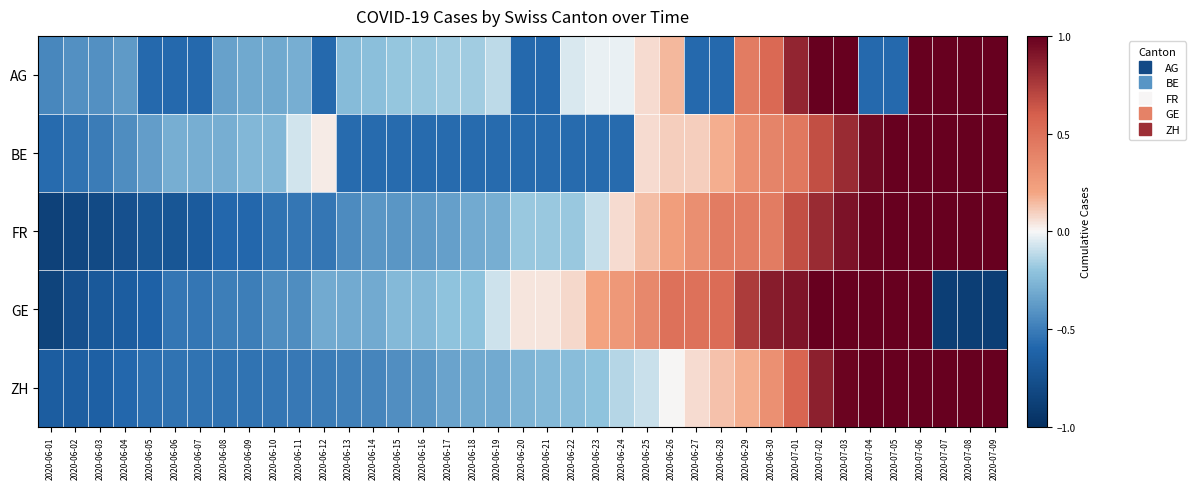

What is the difference between the highest and lowest values at 2020-06-20?

0.6